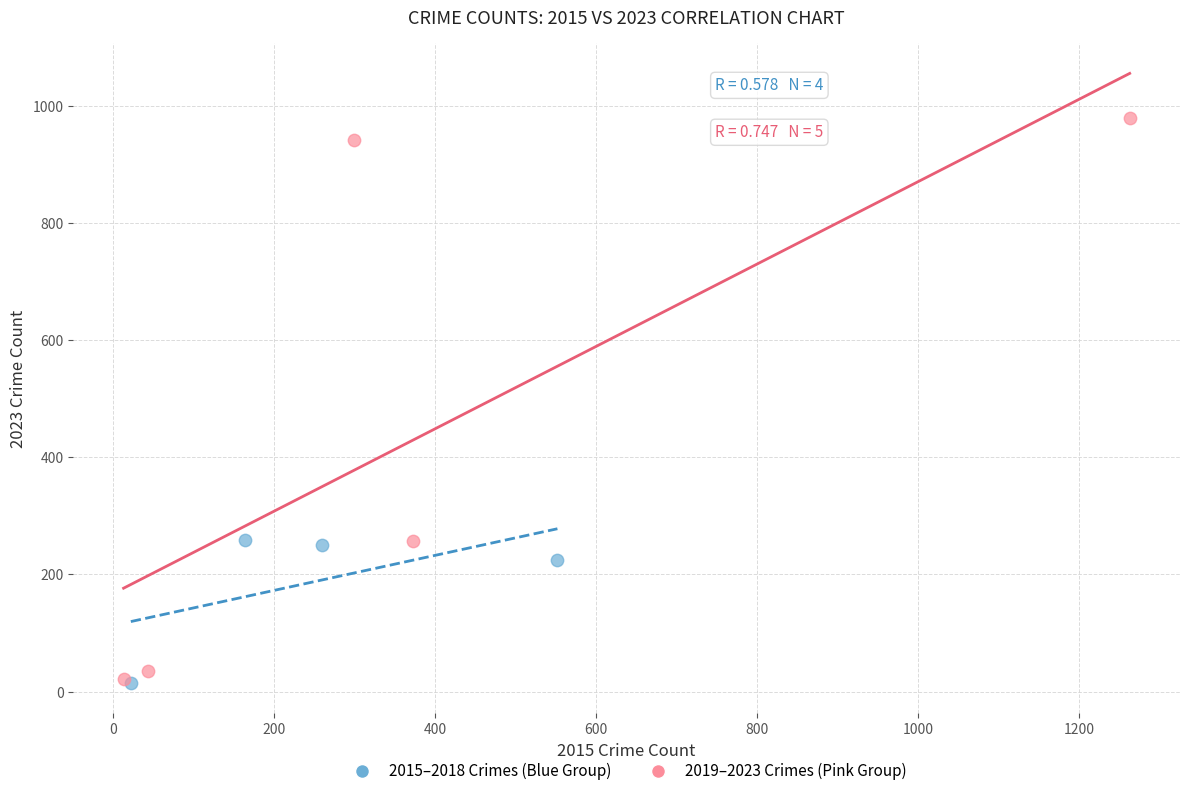

Which series contains the highest Y value?

2019–2023 Crimes (Pink Group)